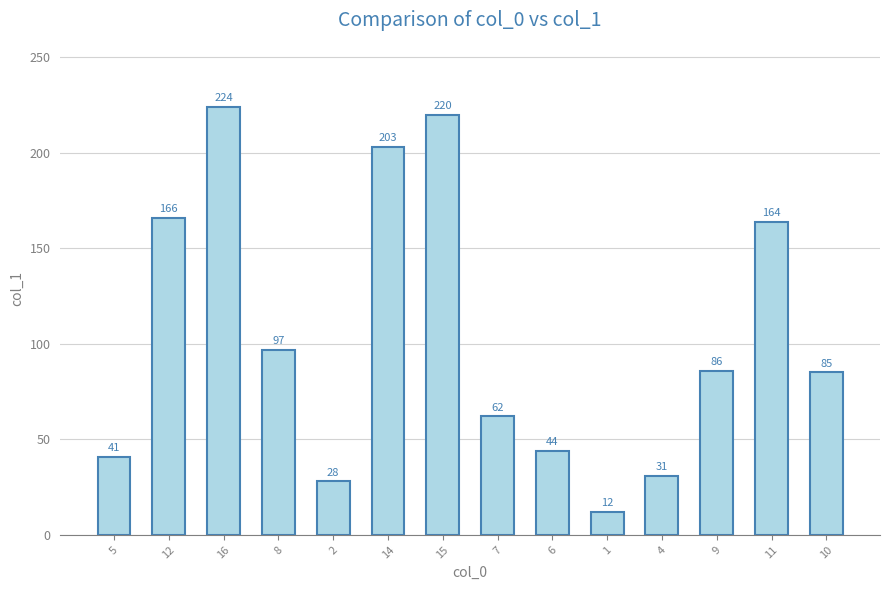

Which label corresponds to the smallest value in the chart?

1